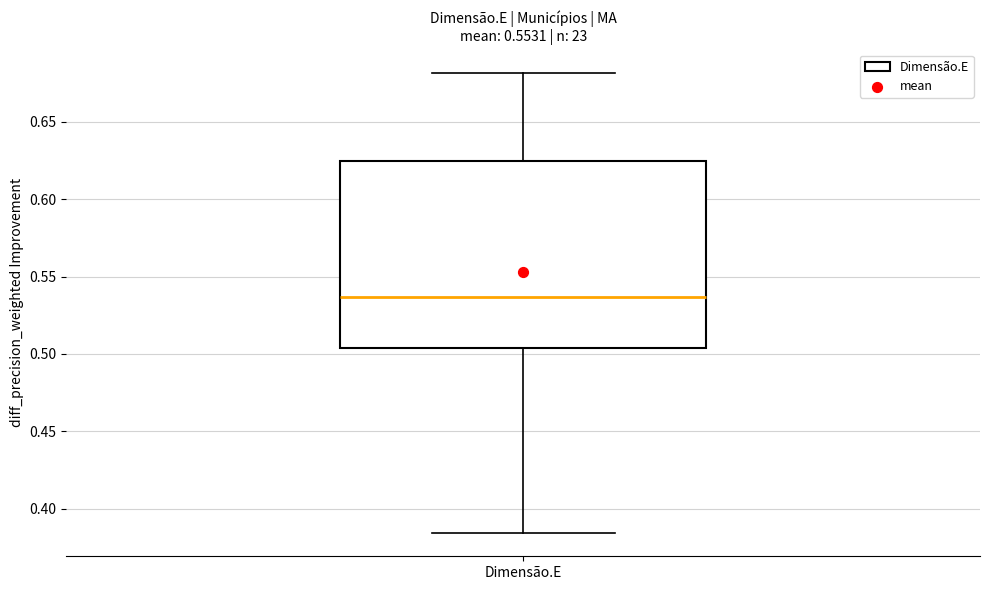

Transcribe this box plot: give where the median line is, the range the box spans, and where the two whiskers end, as read against the y-axis. The values are not printed on the chart, so give them approximately, as read against the axis.

median 0.535, box 0.505 to 0.625, whiskers 0.385 to 0.680